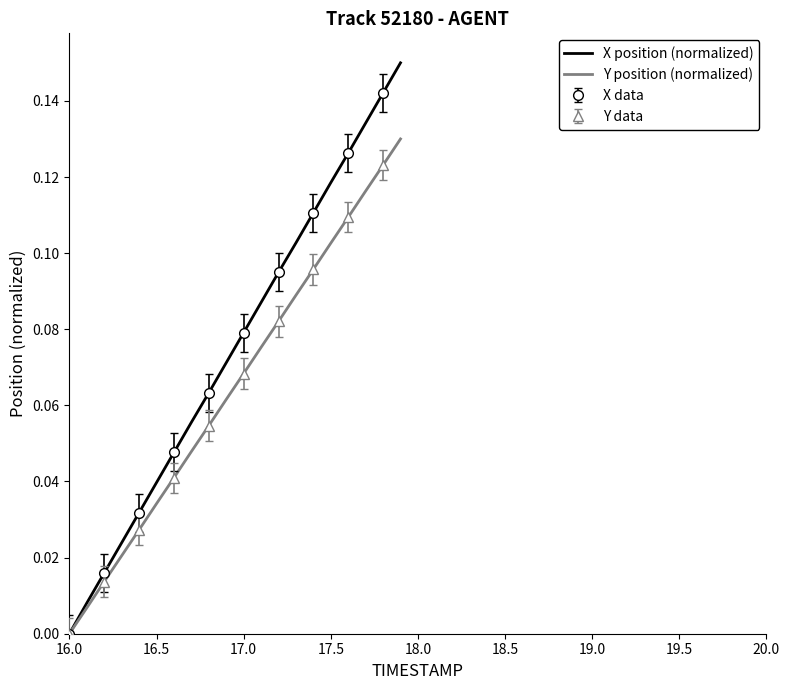

The Y position (normalized) series shows 0.0 at 17.5. True or false?

False